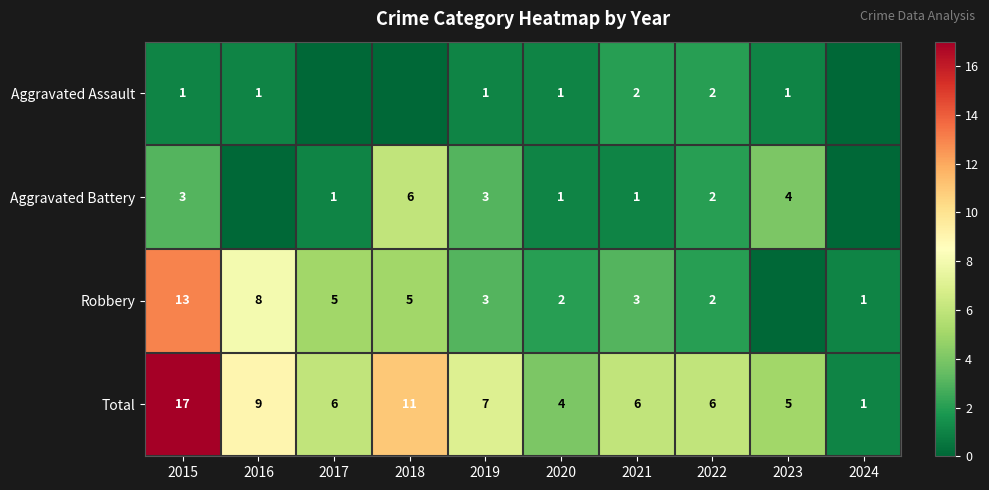

What is the spread (max minus min) of values at 2015?

16